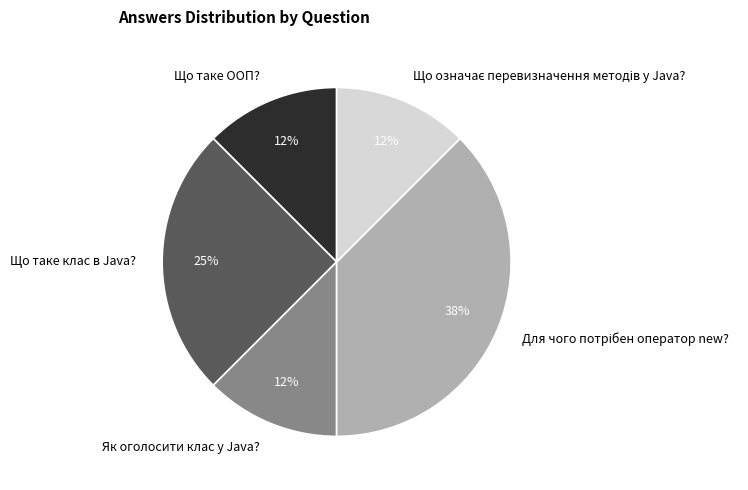

Is it true that Що таке клас в Java? is 36% of the pie?

False